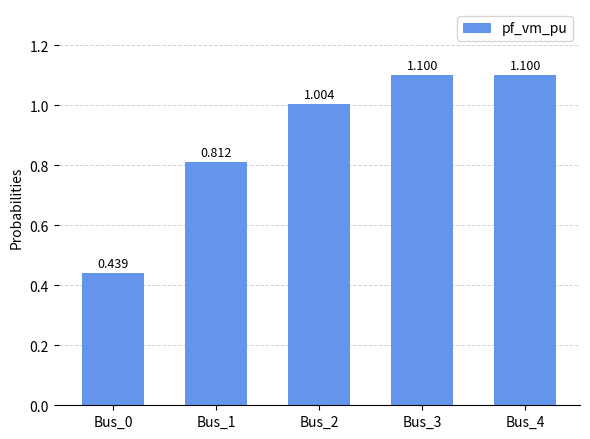

What is the value of the 3rd bar from the left?

1.0